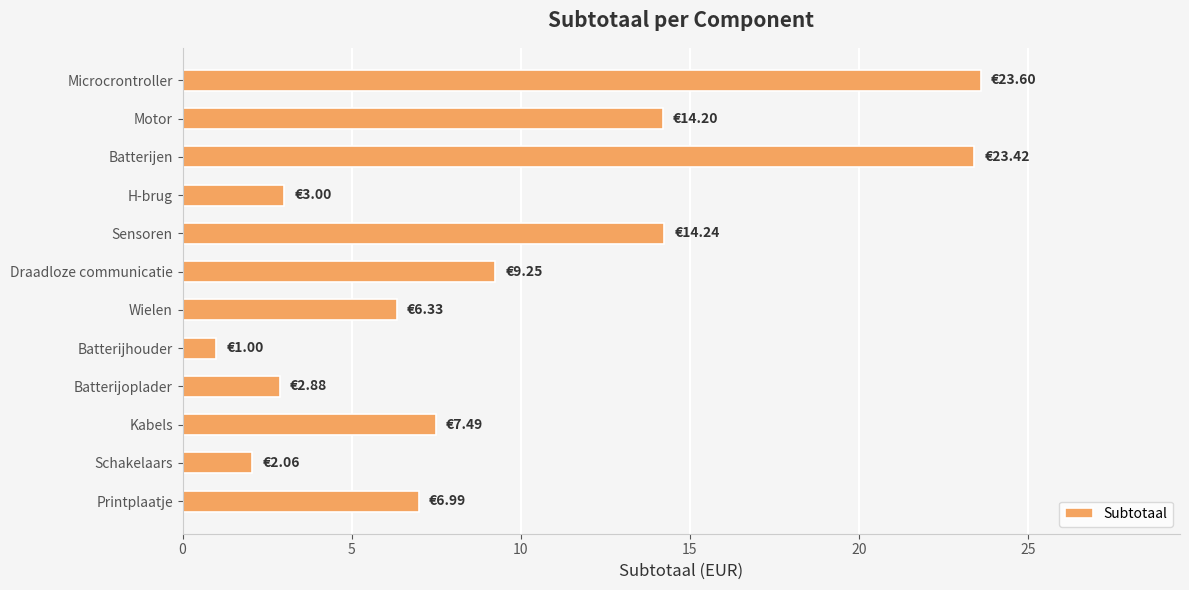

What is the ratio of the value at Motor to the value at Wielen?

2.2